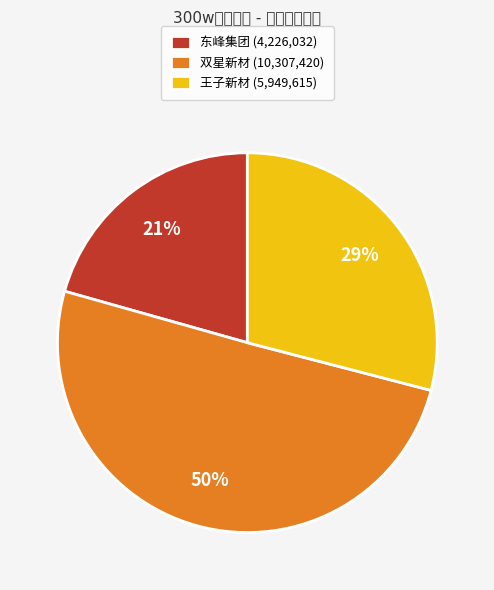

Which category accounts for the majority?

双星新材 (10,307,420)